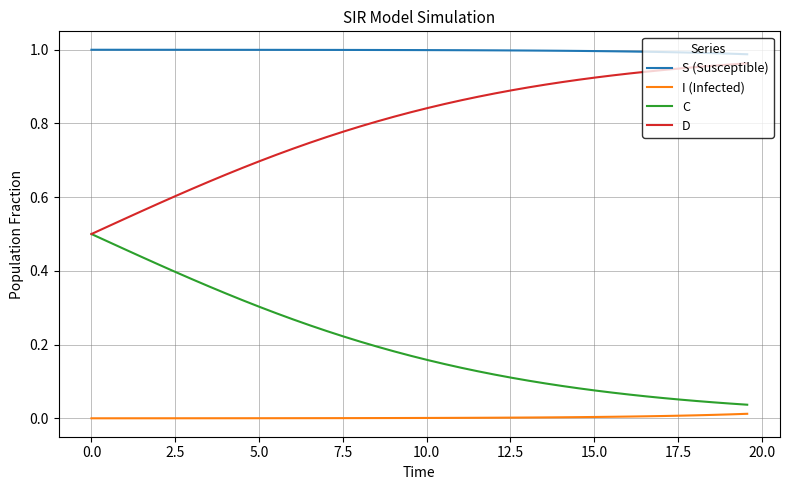

True or false: C and S (Susceptible) intersect in this chart.

False